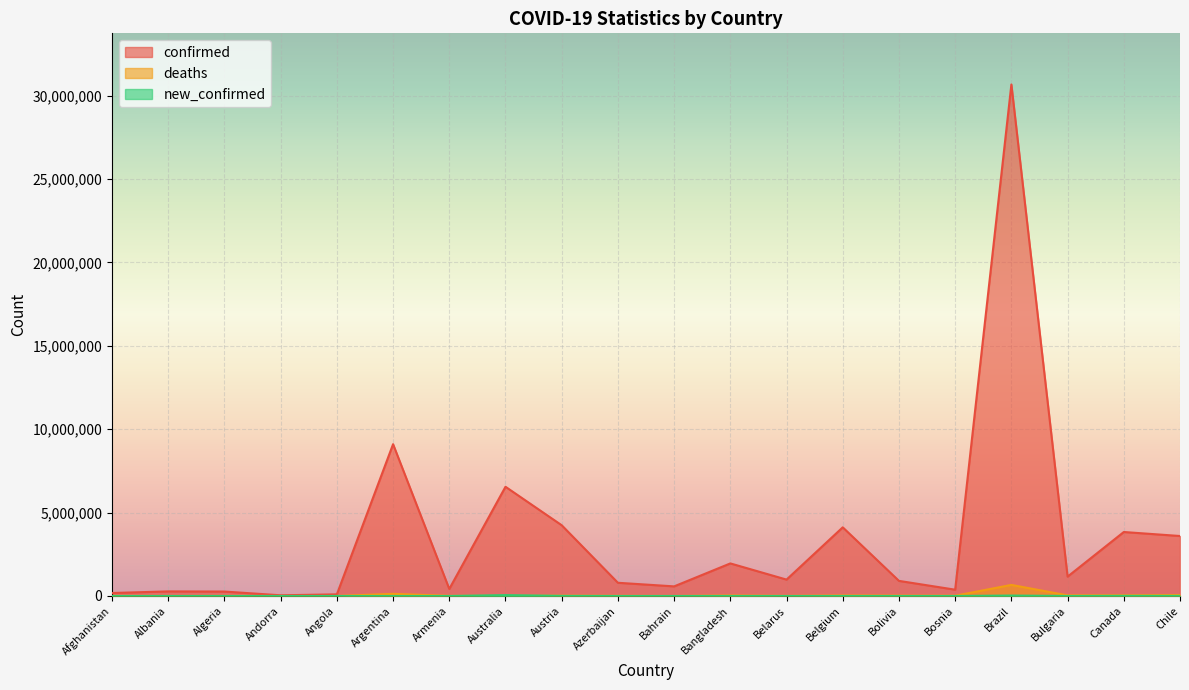

What is the difference between the maximum and minimum values in the confirmed series?

30622583